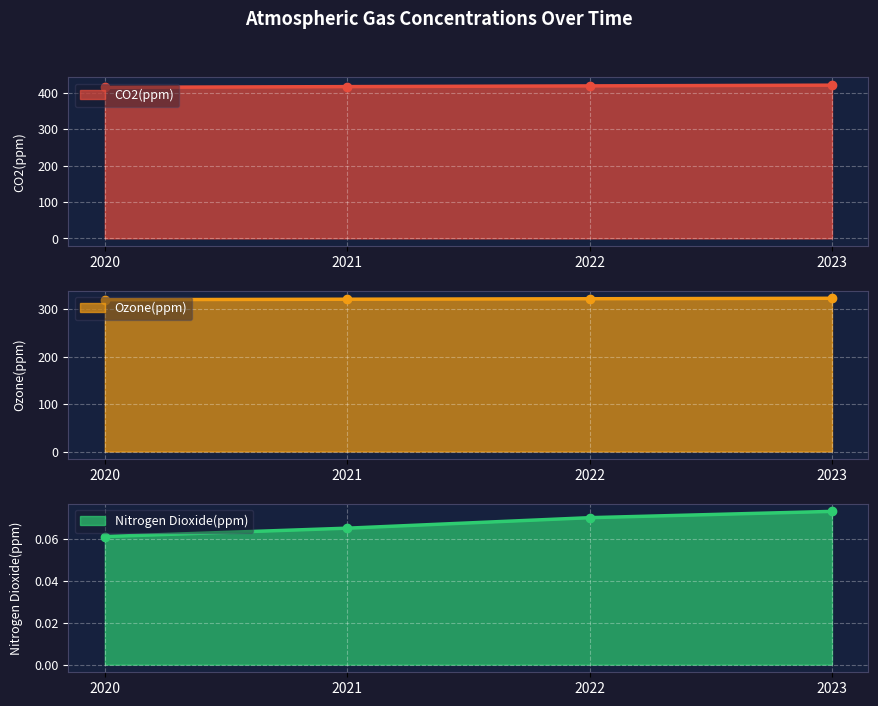

True or false: Ozone(ppm) has a value of 320.0 at 2020.

True